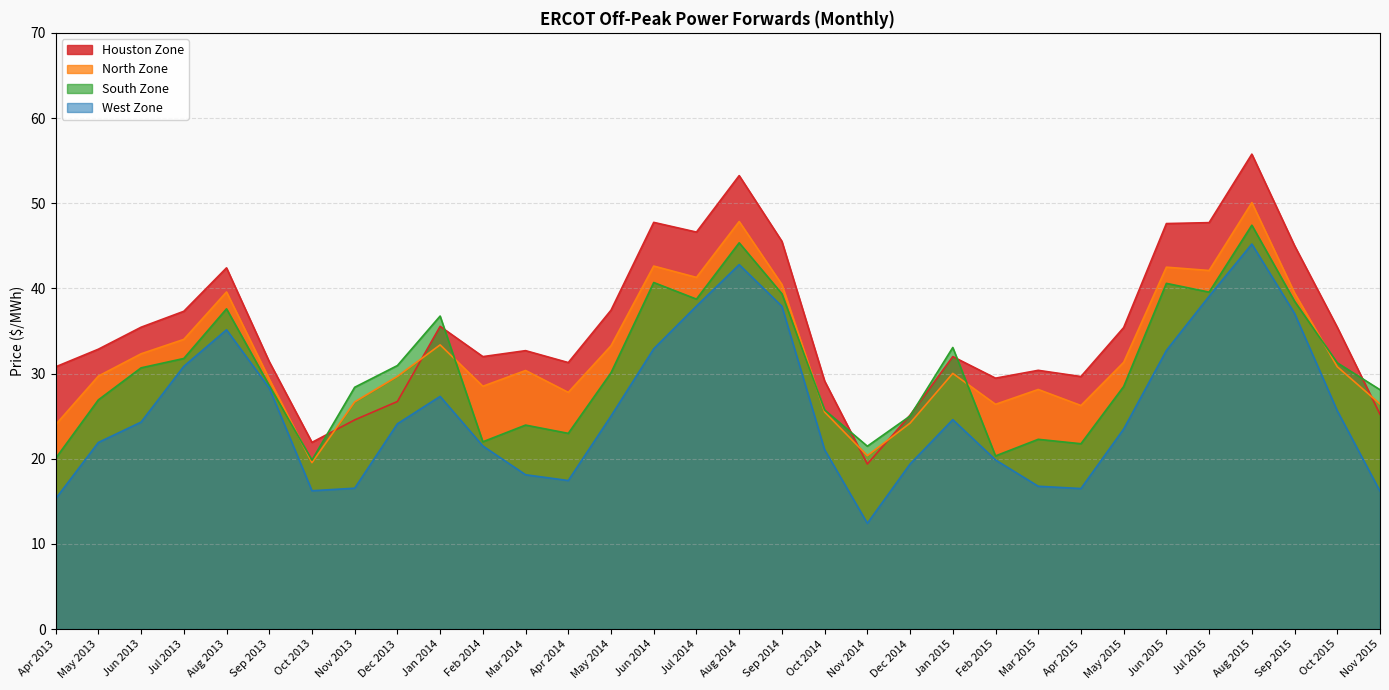

What is the difference between the maximum and second lowest values in the West Zone series?

29.9